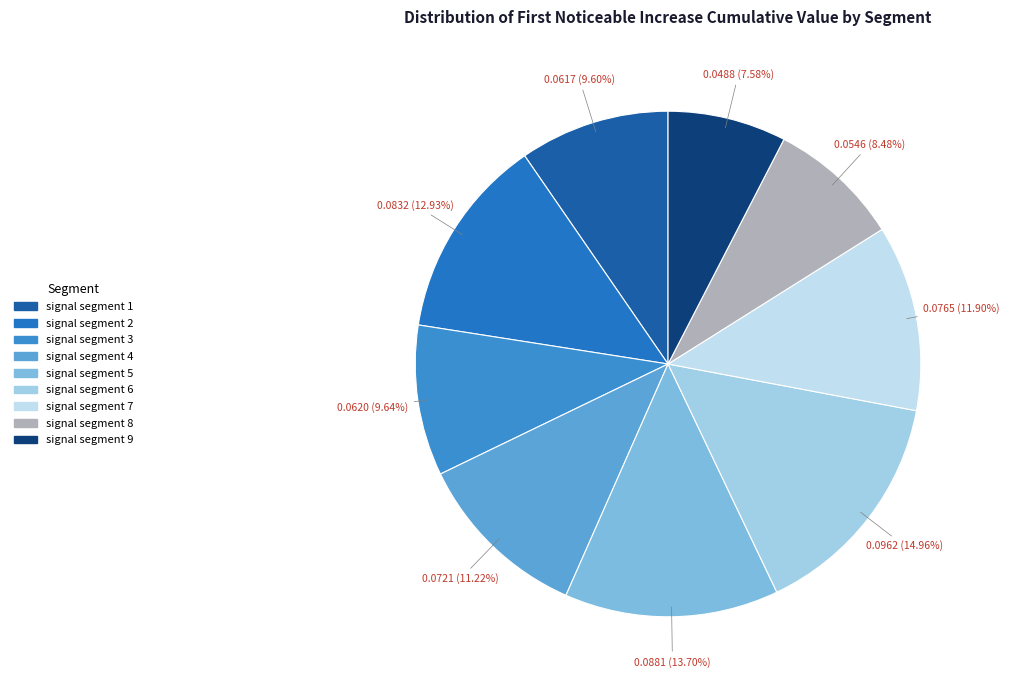

To the nearest percent, what portion does signal segment 8 represent?

8%